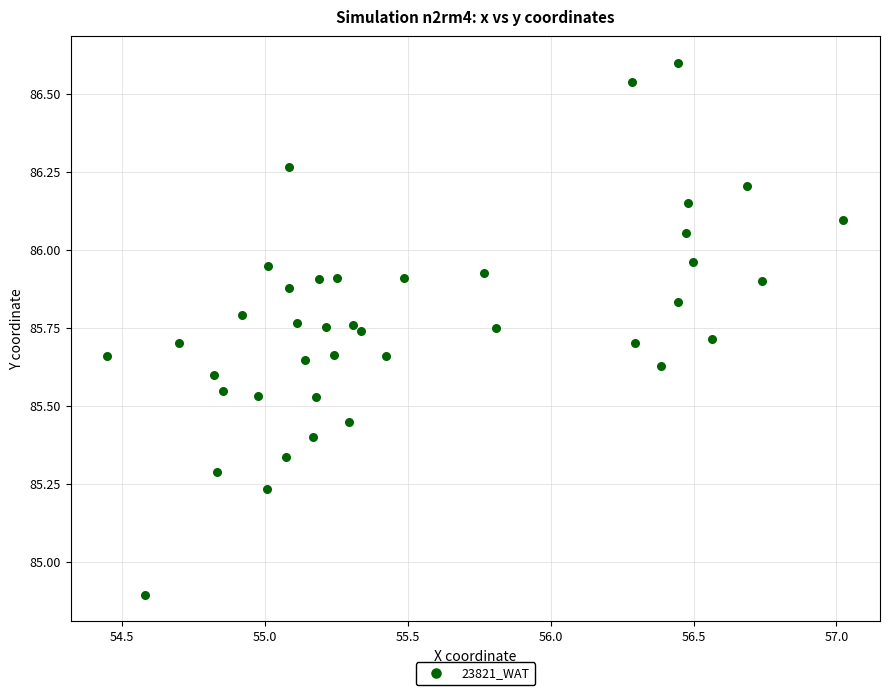

What is the range of X values (max minus min)?

2.6